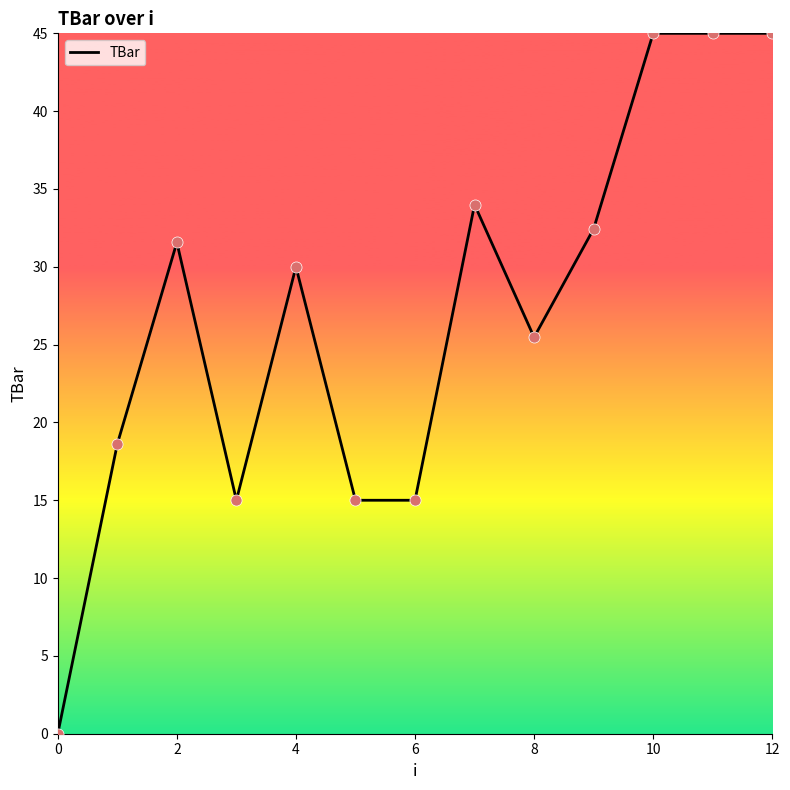

What is the difference between the maximum and minimum values?

45.0